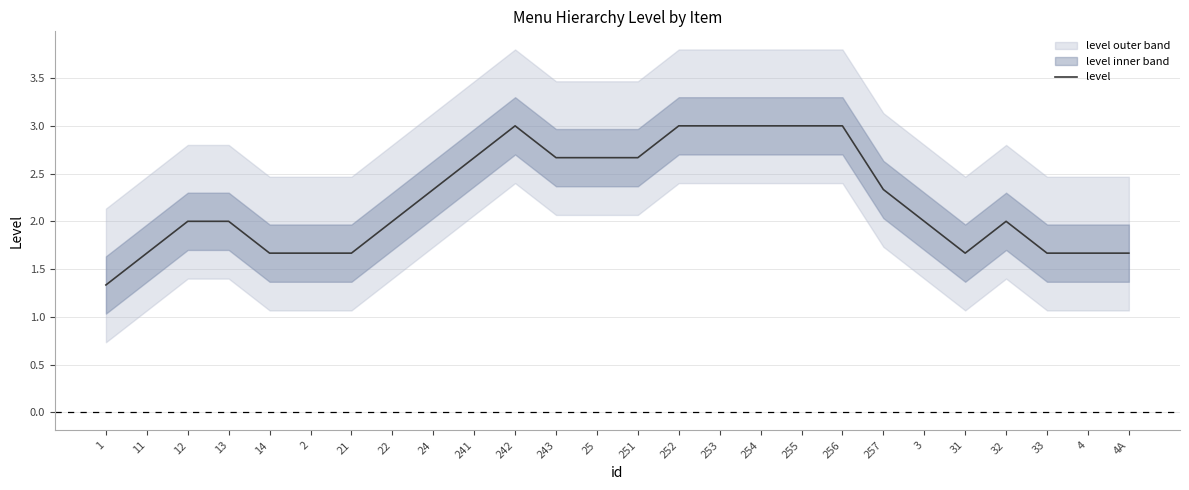

What is the label of the 23rd point from the right?

13